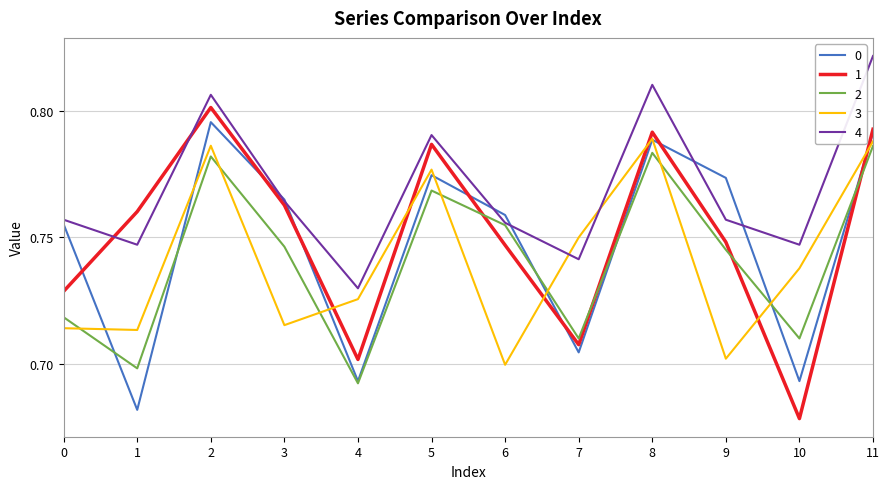

Is the value of 0 at 7 greater than the value of 3 at 10?

No